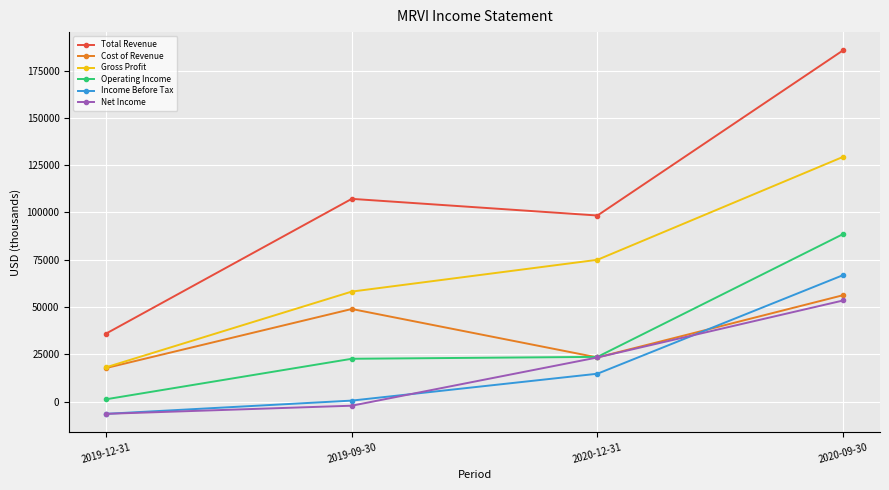

True or false: Operating Income and Gross Profit intersect in this chart.

False